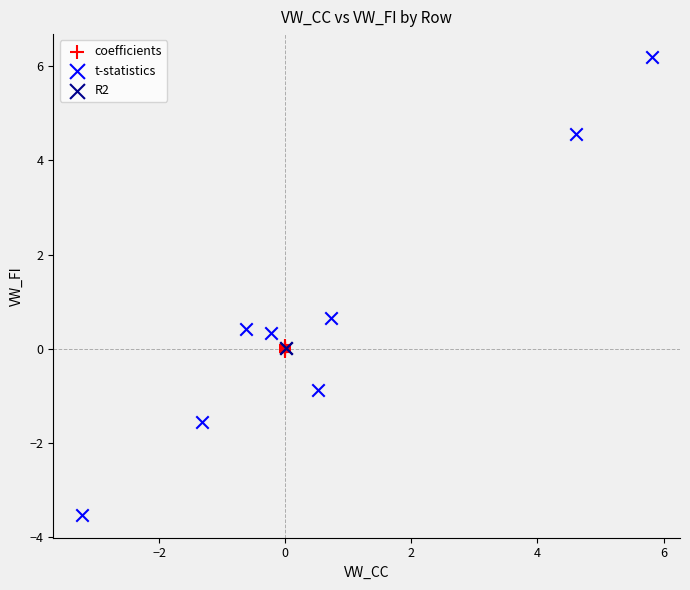

What are all the series names shown in the legend?

coefficients, t-statistics, R2